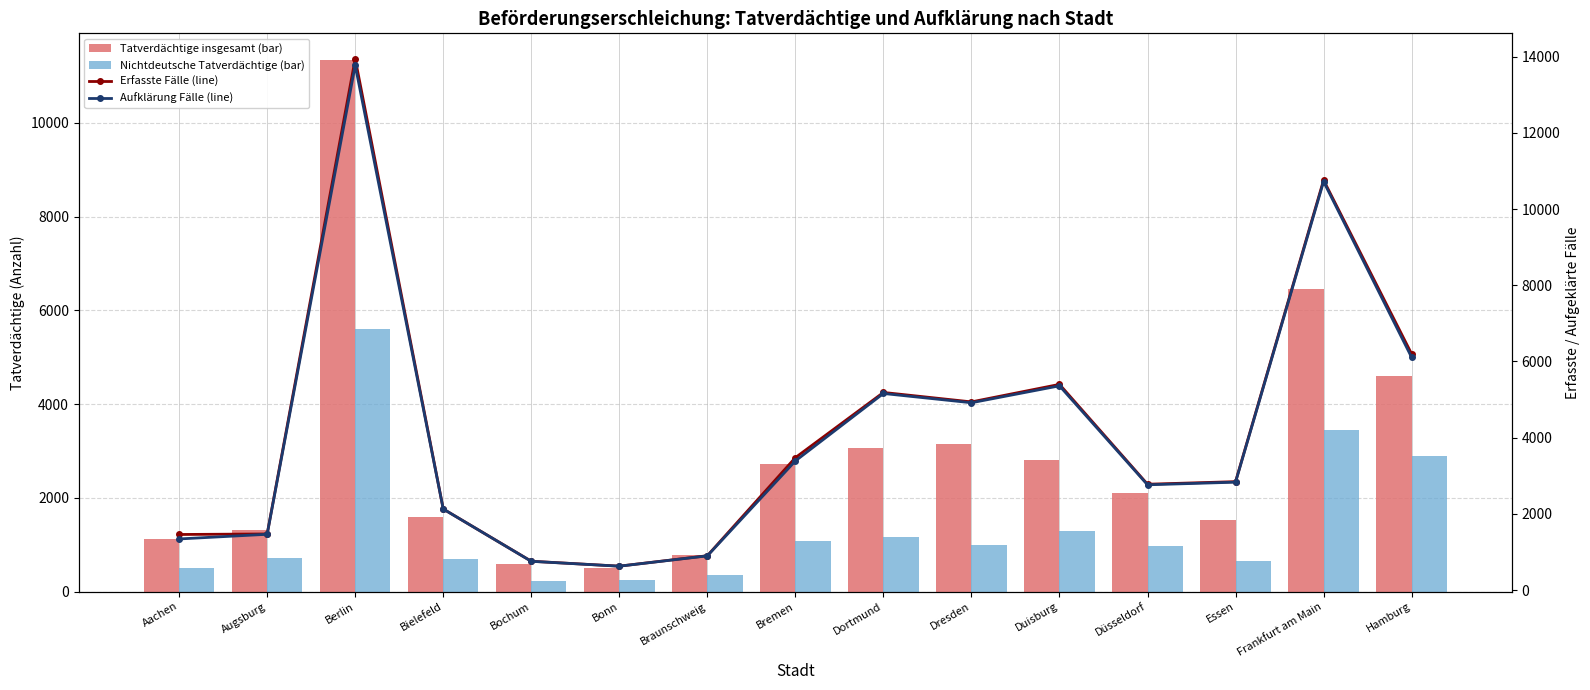

What is the maximum value for Aufklärung Fälle (line)?

13775